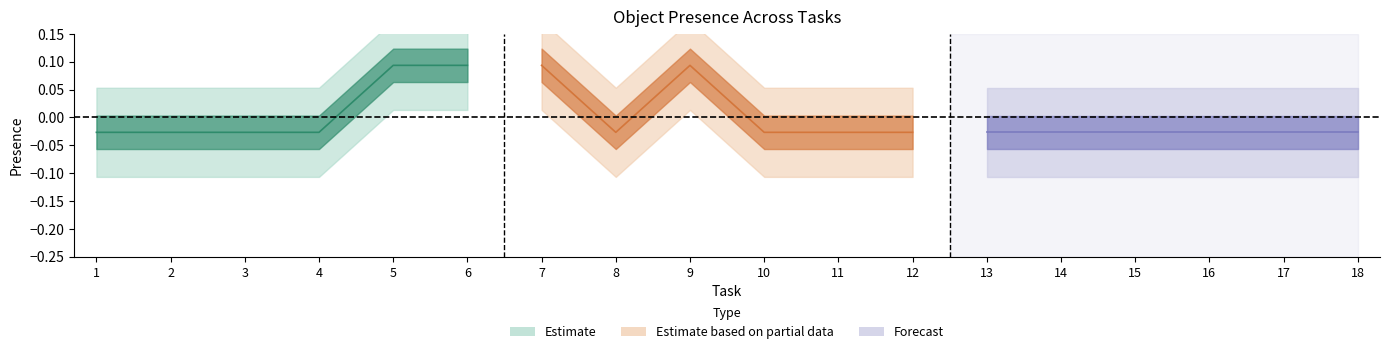

The value of Object_29_canola oil at 12 is 1. True or false?

False